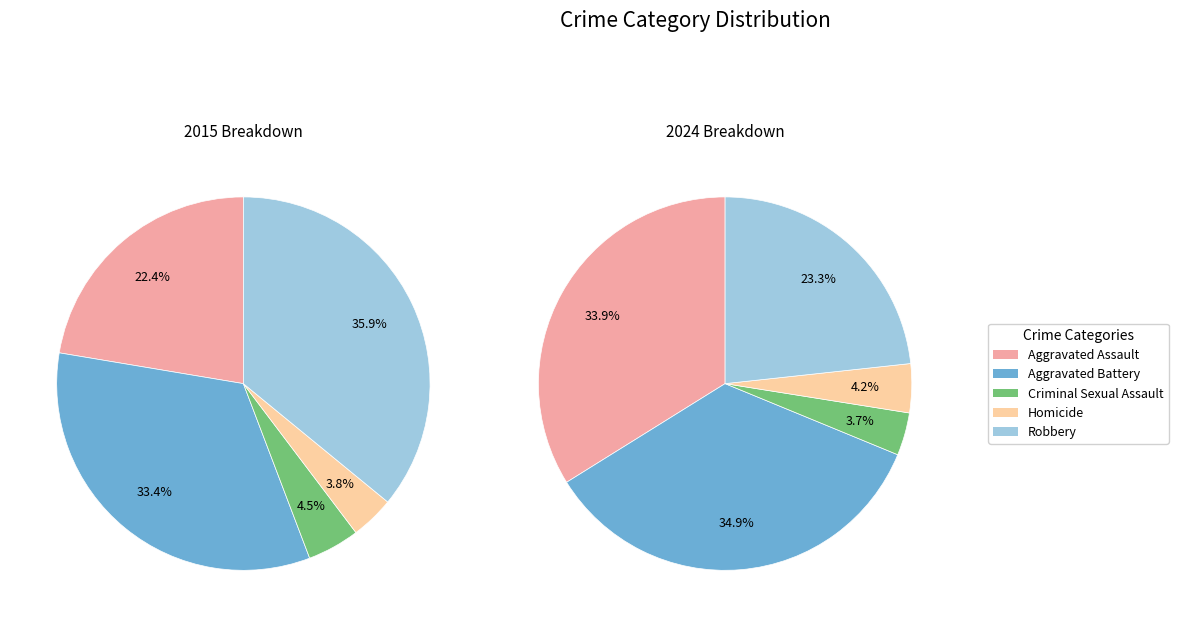

To the nearest percent, what is the combined percentage of Criminal Sexual Assault and Homicide?

8%